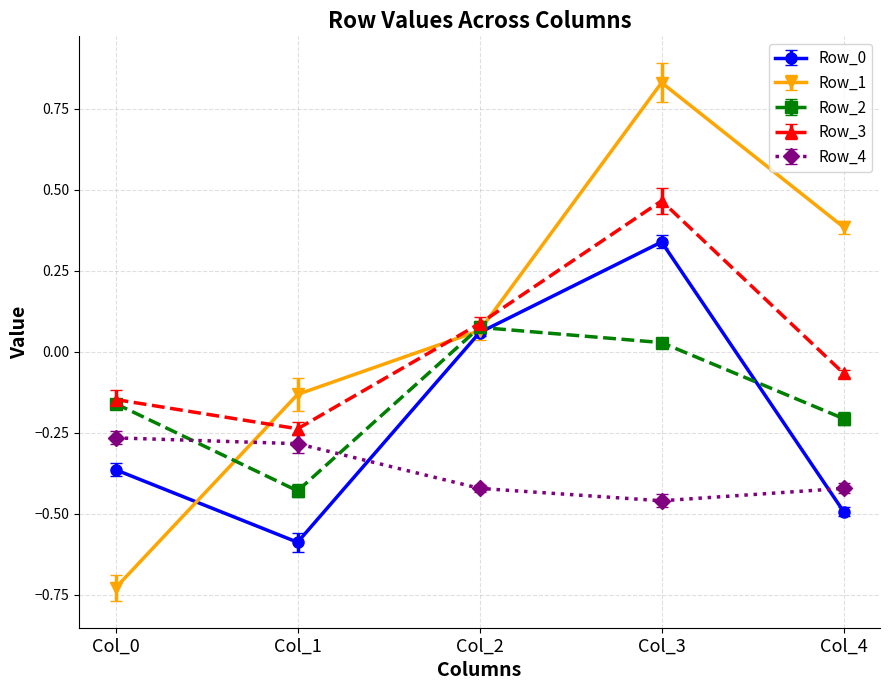

Where is Row_0 nearest to the value 0?

Col_2